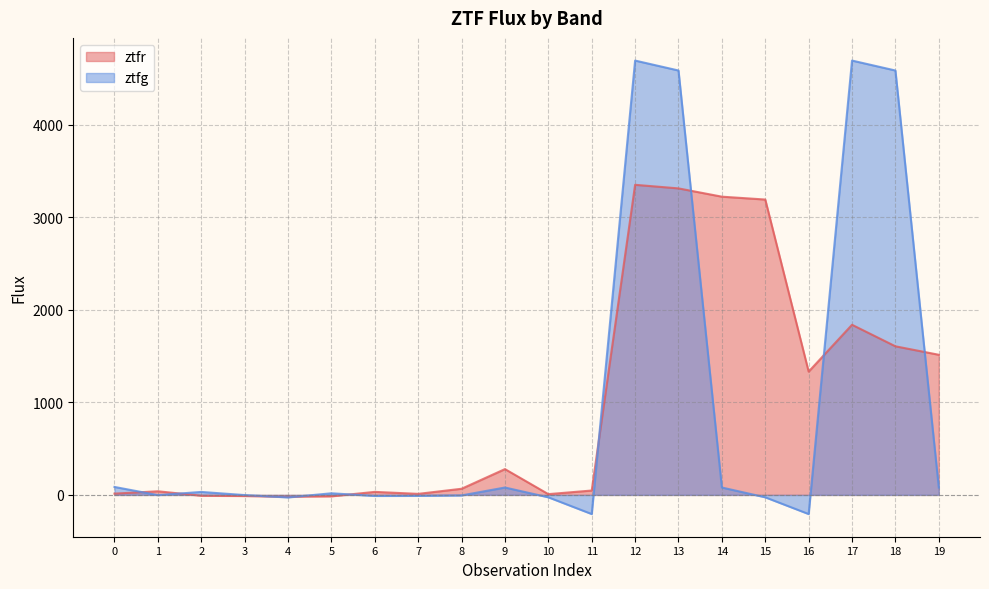

True or false: ztfr and ztfg cross at least once.

True